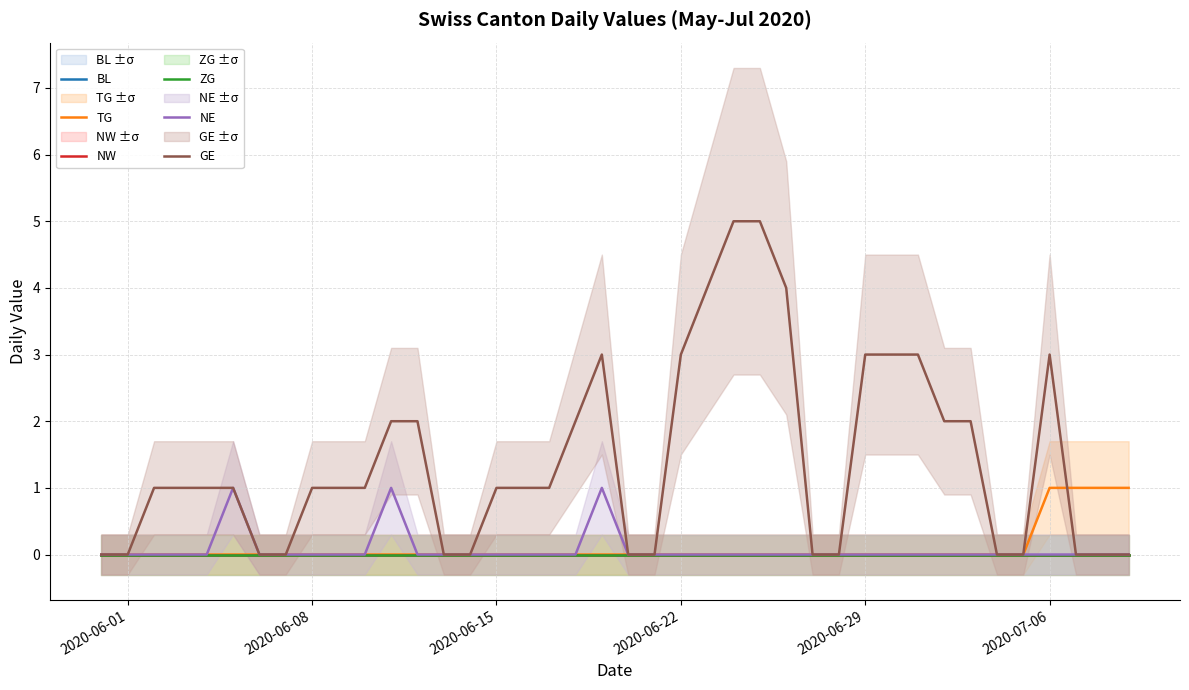

Which category has the lowest value in the TG series?

2020-06-01